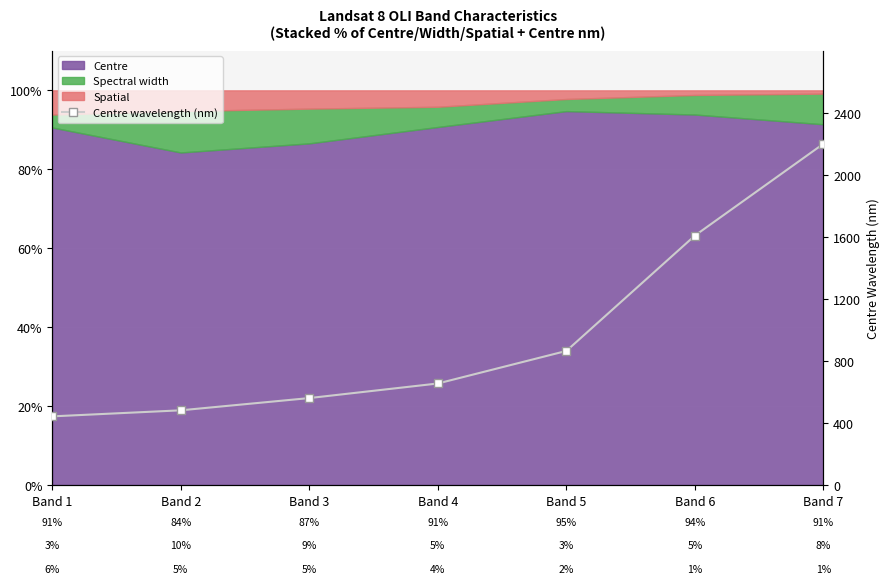

What is the difference between the second highest and second lowest values?

1127